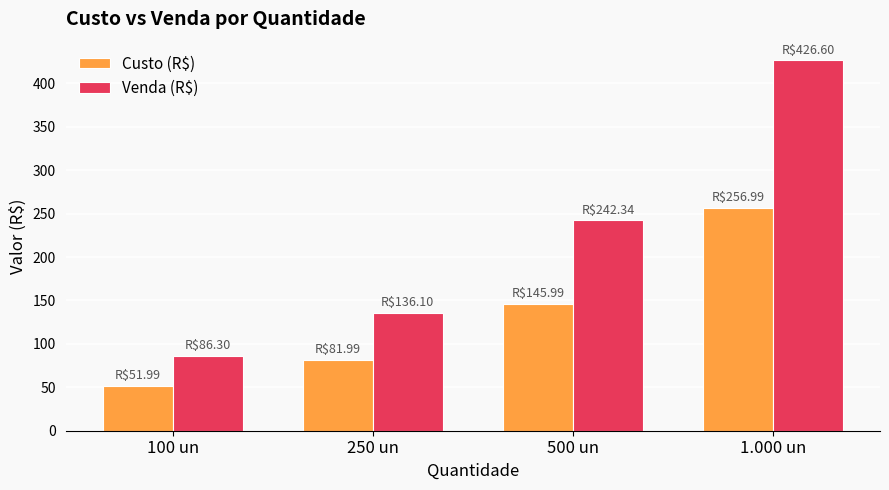

Which category has the highest value in the Venda (R$) series?

1.000 un